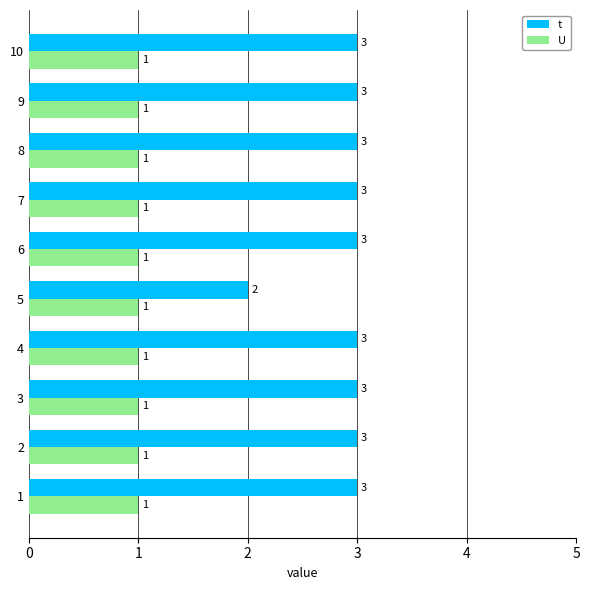

The t series shows 1.2 at 3. True or false?

False